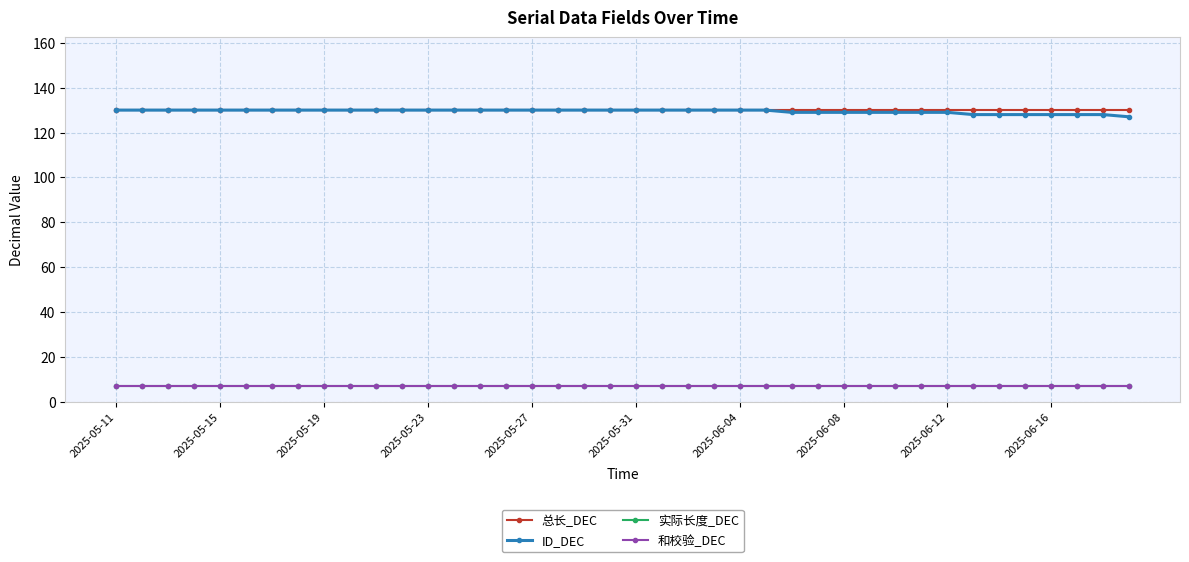

Does the chart have visible grid lines?

Yes